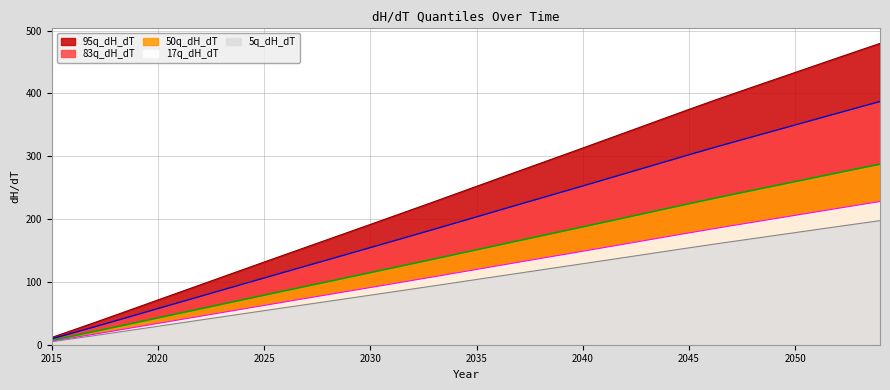

What is the total value across all series at 2051?

1465.6